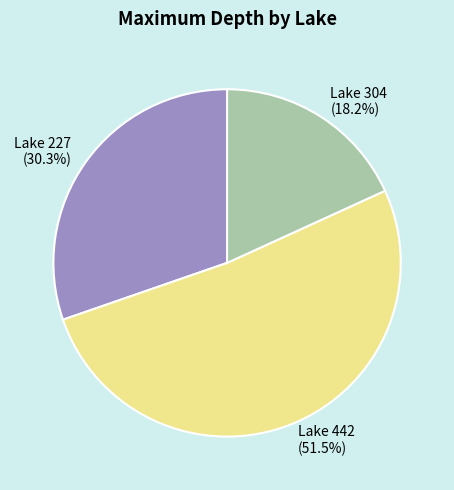

Which slice is the largest?

Lake 442